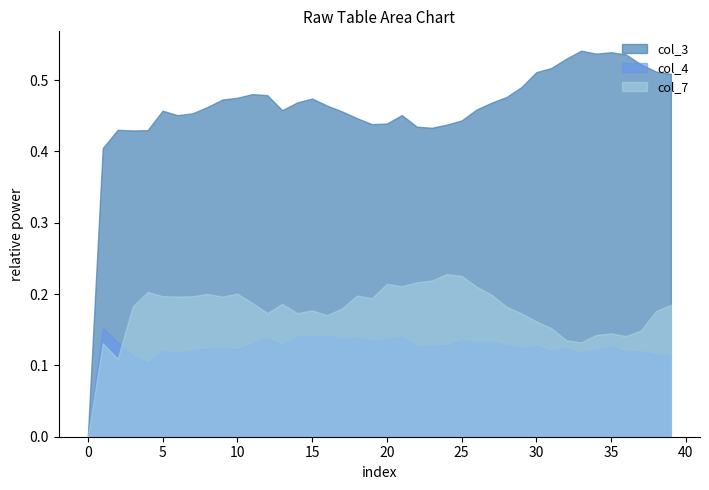

What are all the series names shown in the legend?

col_3, col_4, col_7